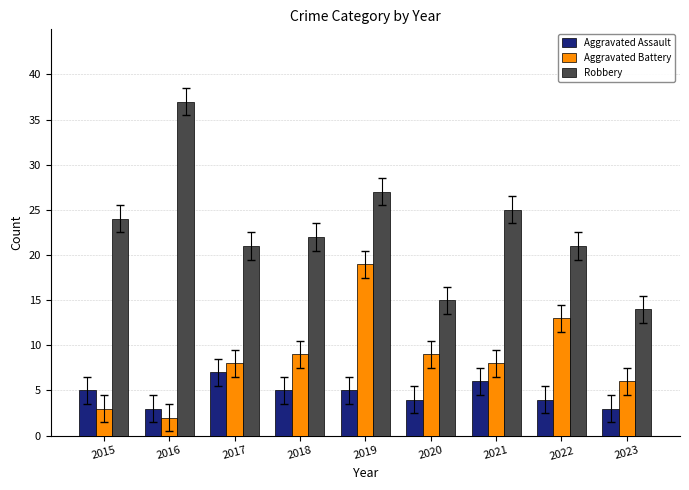

What is the difference between the Aggravated Assault values at 2016 and 2022?

1